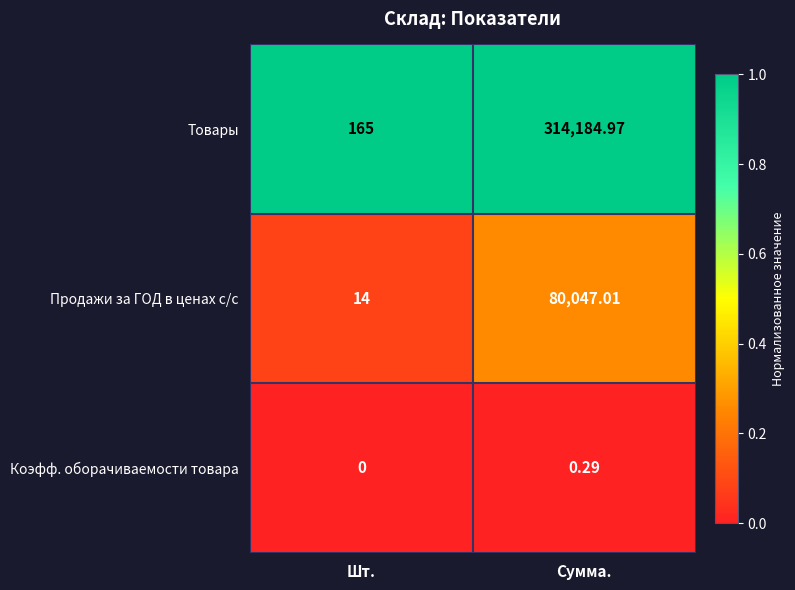

Which series has the widest spread of values?

Товары